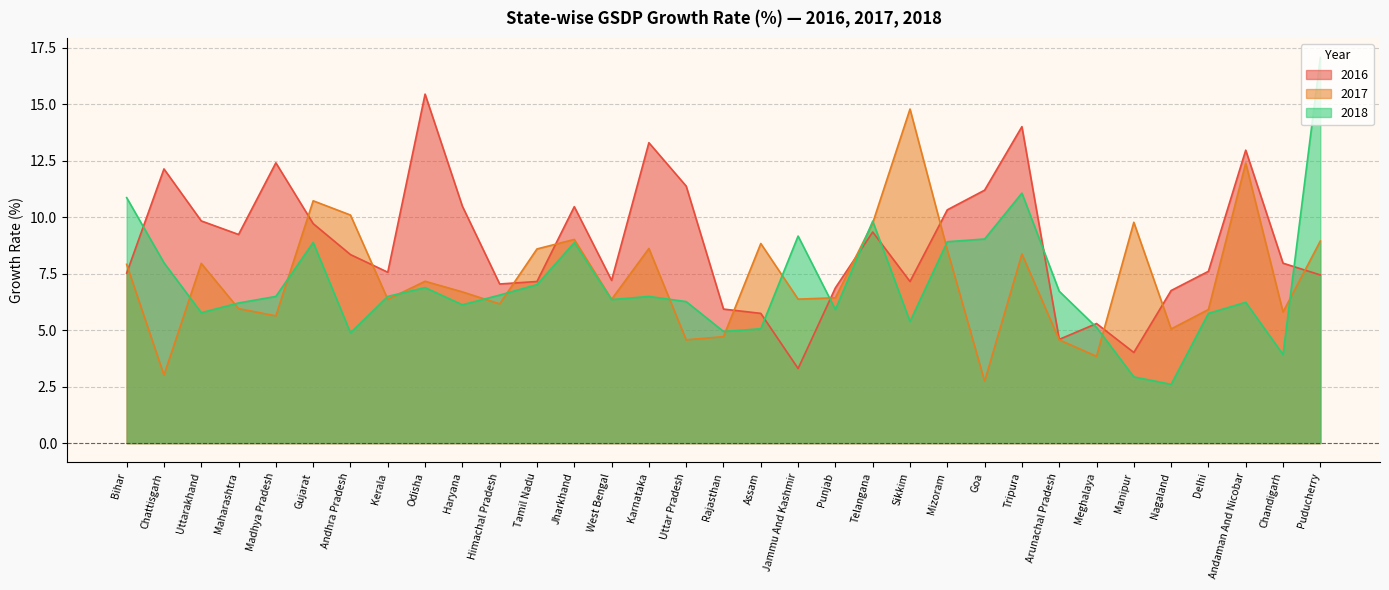

Reading left to right, what are all the values shown in this chart?

2016: Bihar=7.5	Chattisgarh=12.1	Uttarakhand=9.8	Maharashtra=9.2	Madhya Pradesh=12.4	Gujarat=9.7	Andhra Pradesh=8.3	Kerala=7.6	Odisha=15.4	Haryana=10.5	Himachal Pradesh=7.0	Tamil Nadu=7.2	Jharkhand=10.5	West Bengal=7.2	Karnataka=13.3	Uttar Pradesh=11.4	Rajasthan=5.9	Assam=5.7	Jammu And Kashmir=3.3	Punjab=6.9	Telangana=9.3	Sikkim=7.2	Mizoram=10.3	Goa=11.2	Tripura=14.0	Arunachal Pradesh=4.6	Meghalaya=5.3	Manipur=4.0	Nagaland=6.8	Delhi=7.6	Andaman And Nicobar=13.0	Chandigarh=8.0	Puducherry=7.4
2017: Bihar=7.9	Chattisgarh=3.0	Uttarakhand=8.0	Maharashtra=6.0	Madhya Pradesh=5.6	Gujarat=10.7	Andhra Pradesh=10.1	Kerala=6.4	Odisha=7.2	Haryana=6.7	Himachal Pradesh=6.2	Tamil Nadu=8.6	Jharkhand=9.0	West Bengal=6.4	Karnataka=8.6	Uttar Pradesh=4.6	Rajasthan=4.7	Assam=8.8	Jammu And Kashmir=6.4	Punjab=6.4	Telangana=9.7	Sikkim=14.8	Mizoram=8.6	Goa=2.7	Tripura=8.4	Arunachal Pradesh=4.6	Meghalaya=3.8	Manipur=9.8	Nagaland=5.0	Delhi=5.9	Andaman And Nicobar=12.4	Chandigarh=5.8	Puducherry=8.9
2018: Bihar=10.9	Chattisgarh=8.0	Uttarakhand=5.8	Maharashtra=6.2	Madhya Pradesh=6.5	Gujarat=8.9	Andhra Pradesh=4.9	Kerala=6.5	Odisha=6.9	Haryana=6.1	Himachal Pradesh=6.5	Tamil Nadu=7.0	Jharkhand=8.9	West Bengal=6.3	Karnataka=6.5	Uttar Pradesh=6.3	Rajasthan=4.9	Assam=5.1	Jammu And Kashmir=9.2	Punjab=5.9	Telangana=9.8	Sikkim=5.4	Mizoram=8.9	Goa=9.0	Tripura=11.1	Arunachal Pradesh=6.7	Meghalaya=5.1	Manipur=2.9	Nagaland=2.6	Delhi=5.7	Andaman And Nicobar=6.2	Chandigarh=3.9	Puducherry=17.1